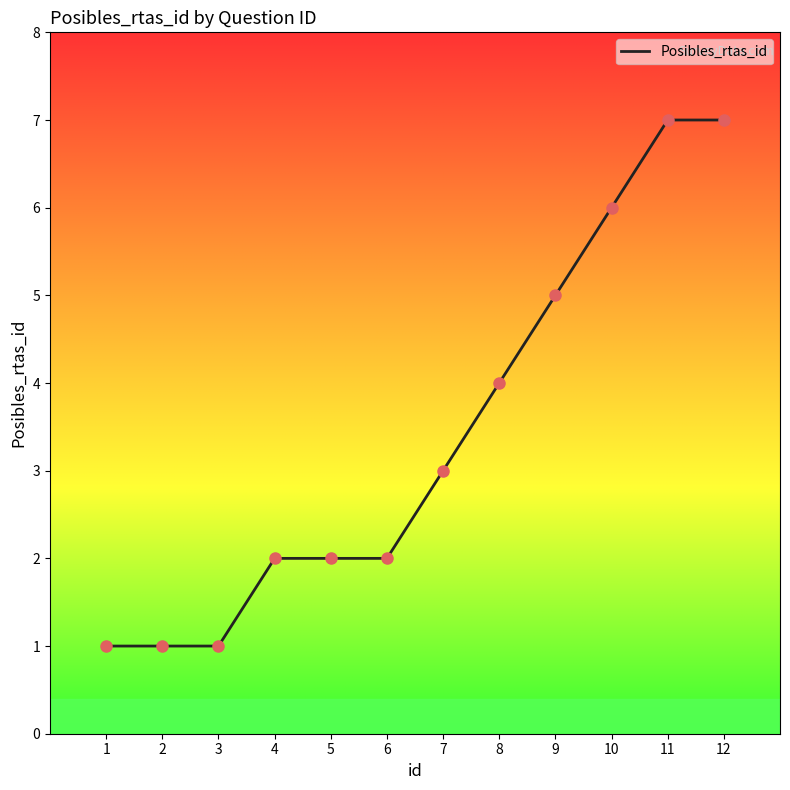

Between 6 and 2, which is larger?

6